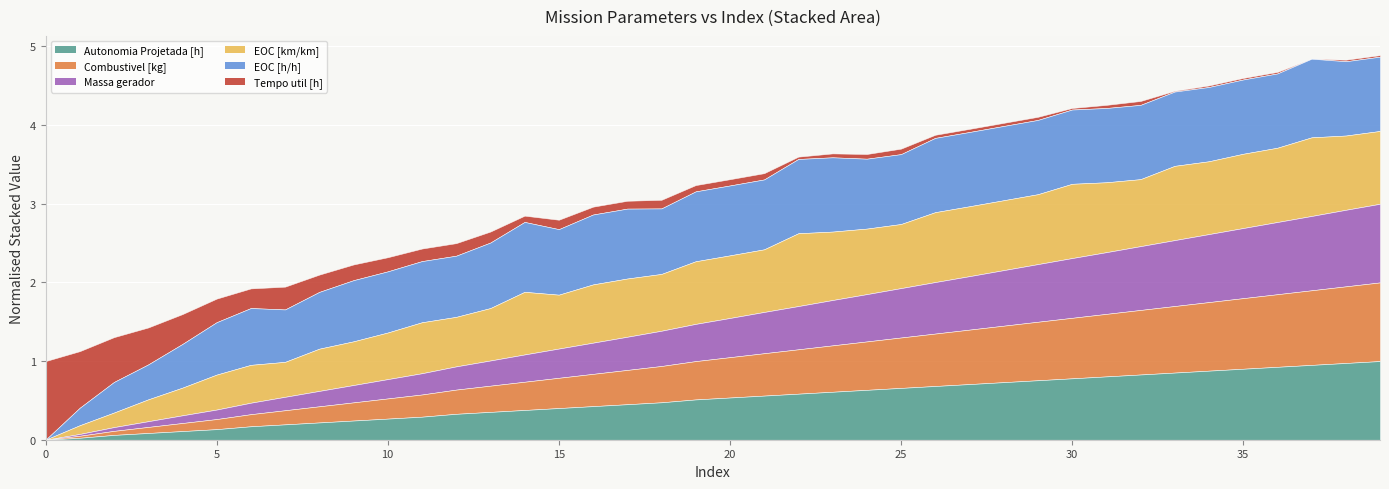

Which series changed the most between 21 and 25?

Combustivel [kg]